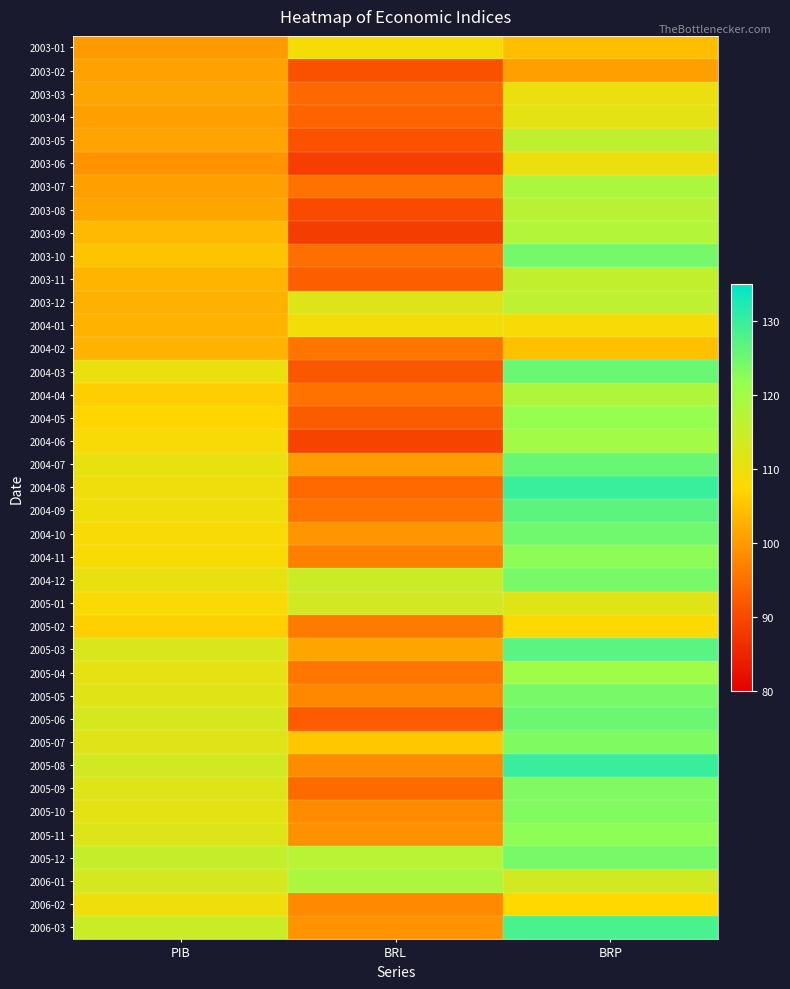

Reading left to right, transcribe all the data shown in this chart.

2003-01: PIB=100.0	BRL=108.9	BRP=104.4
2003-02: PIB=100.9	BRL=91.0	BRP=100.7
2003-03: PIB=101.3	BRL=94.0	BRP=110.2
2003-04: PIB=100.6	BRL=93.4	BRP=111.0
2003-05: PIB=101.1	BRL=91.1	BRP=116.1
2003-06: PIB=99.4	BRL=88.5	BRP=110.1
2003-07: PIB=100.8	BRL=95.1	BRP=118.6
2003-08: PIB=101.4	BRL=90.2	BRP=116.9
2003-09: PIB=103.9	BRL=88.3	BRP=117.7
2003-10: PIB=105.0	BRL=94.8	BRP=124.4
2003-11: PIB=103.3	BRL=92.8	BRP=115.7
2003-12: PIB=102.9	BRL=111.9	BRP=116.4
2004-01: PIB=103.1	BRL=109.2	BRP=108.7
2004-02: PIB=103.0	BRL=95.7	BRP=104.5
2004-03: PIB=110.0	BRL=91.7	BRP=125.5
2004-04: PIB=106.2	BRL=95.4	BRP=118.3
2004-05: PIB=107.2	BRL=92.5	BRP=121.5
2004-06: PIB=108.6	BRL=89.3	BRP=119.9
2004-07: PIB=110.3	BRL=100.4	BRP=125.6
2004-08: PIB=109.6	BRL=94.2	BRP=129.7
2004-09: PIB=109.5	BRL=95.5	BRP=126.7
2004-10: PIB=108.4	BRL=99.5	BRP=124.9
2004-11: PIB=108.4	BRL=96.9	BRP=122.3
2004-12: PIB=110.4	BRL=114.6	BRP=124.1
2005-01: PIB=108.3	BRL=113.7	BRP=111.7
2005-02: PIB=106.5	BRL=96.4	BRP=107.9
2005-03: PIB=112.5	BRL=101.4	BRP=126.9
2005-04: PIB=110.8	BRL=95.8	BRP=120.3
2005-05: PIB=111.6	BRL=97.9	BRP=124.2
2005-06: PIB=112.8	BRL=92.3	BRP=125.3
2005-07: PIB=111.8	BRL=105.4	BRP=123.4
2005-08: PIB=113.6	BRL=98.5	BRP=129.9
2005-09: PIB=112.0	BRL=94.3	BRP=123.4
2005-10: PIB=111.1	BRL=98.3	BRP=123.4
2005-11: PIB=112.0	BRL=99.0	BRP=122.2
2005-12: PIB=115.2	BRL=117.0	BRP=124.2
2006-01: PIB=113.3	BRL=118.6	BRP=113.7
2006-02: PIB=109.7	BRL=98.0	BRP=107.5
2006-03: PIB=114.6	BRL=99.3	BRP=128.4